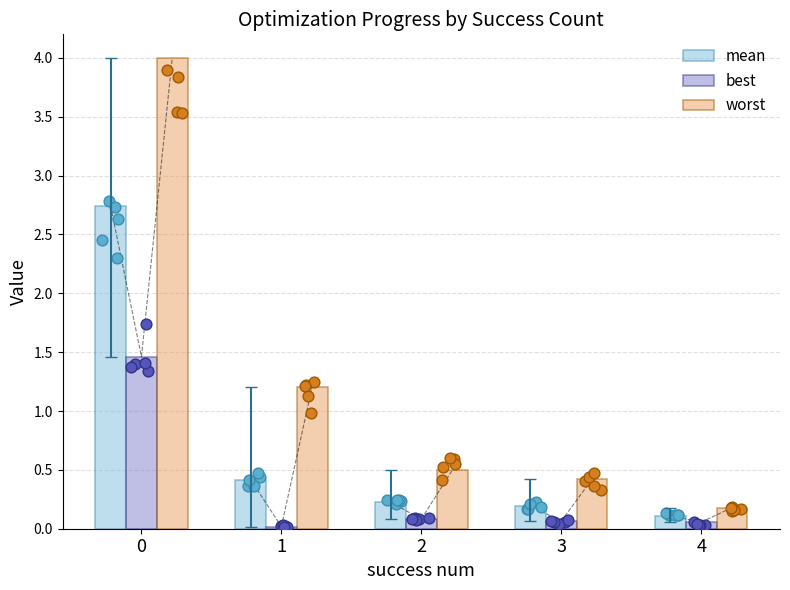

Is the value of mean at 2 greater than the value of best at 4?

Yes